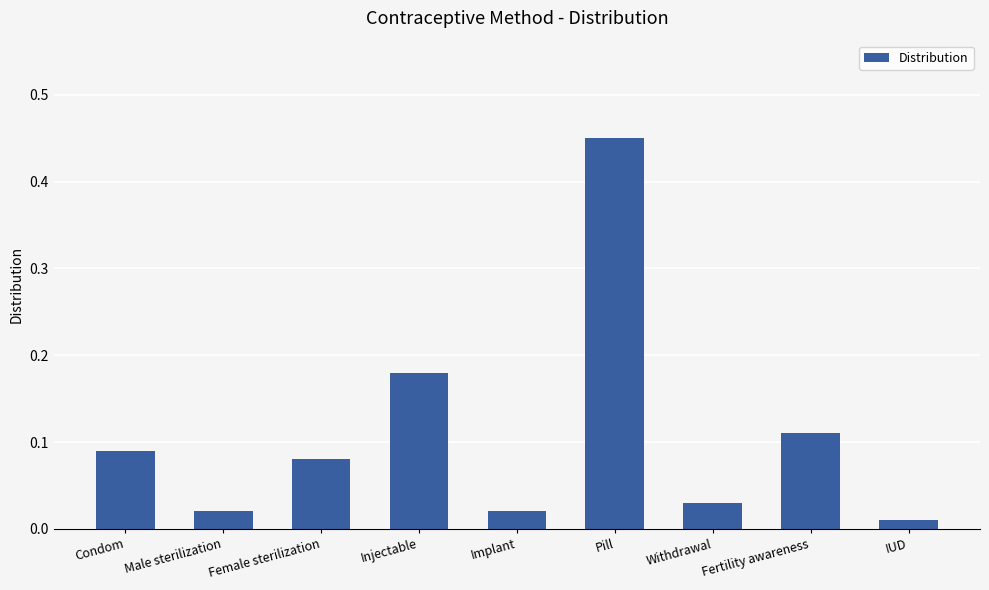

At which category does the chart reach its peak across all series?

Pill